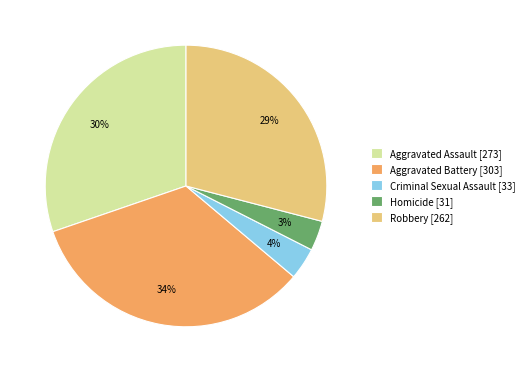

Is there a majority slice in this chart?

No